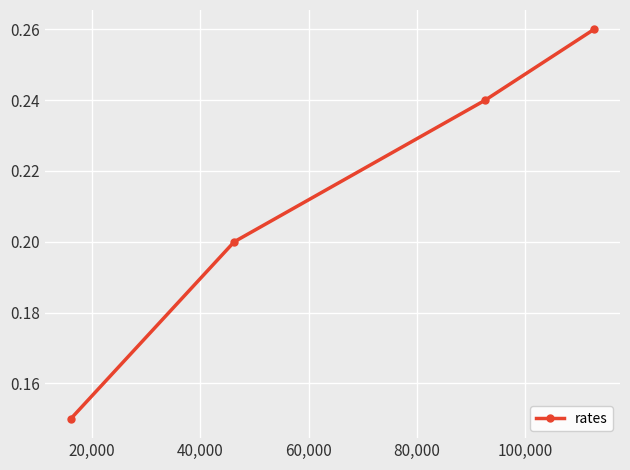

Count the values in the range 0 to 1.

4